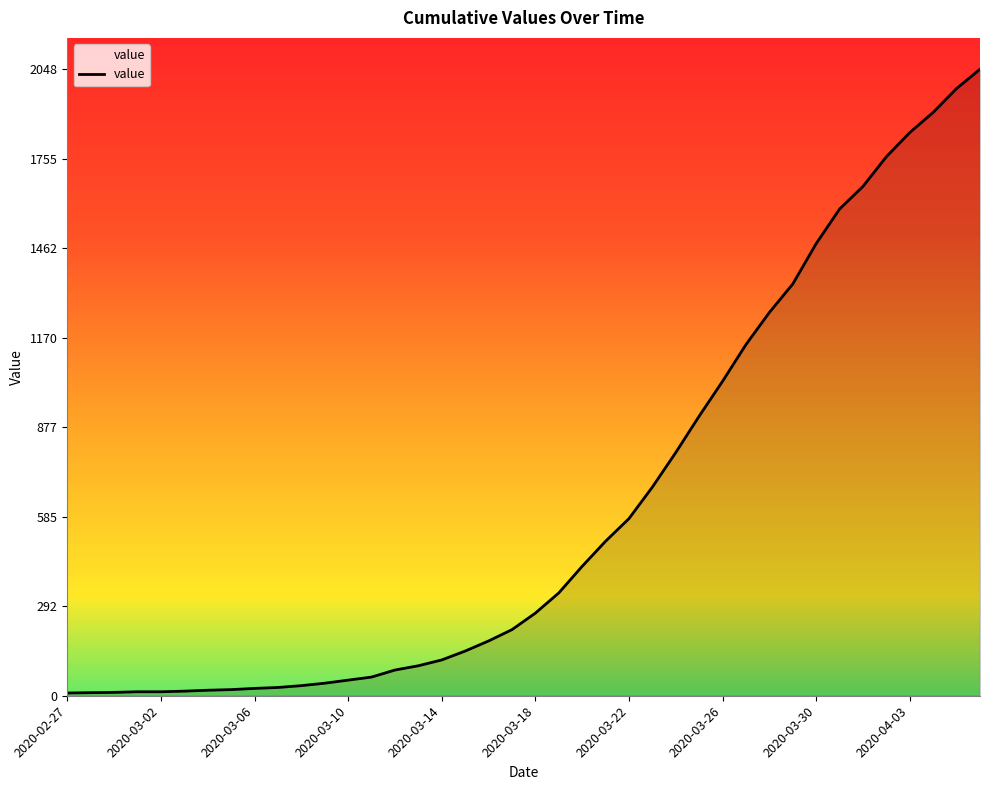

What is the greatest value displayed?

2048